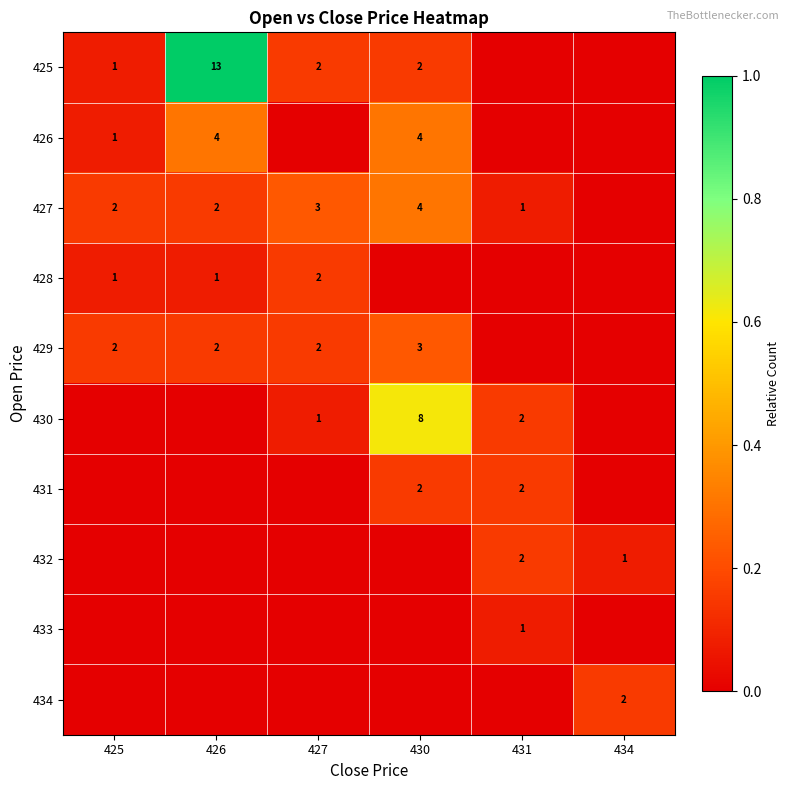

The value of 429 at 430 is 5. True or false?

False